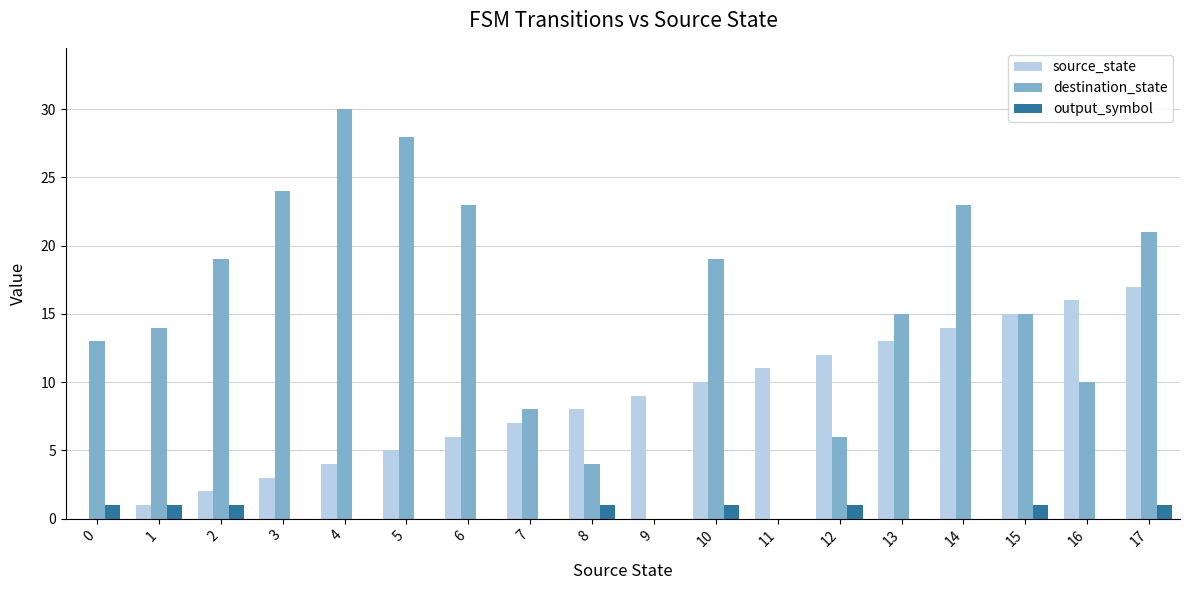

Is it true that destination_state equals 0 at 9?

True